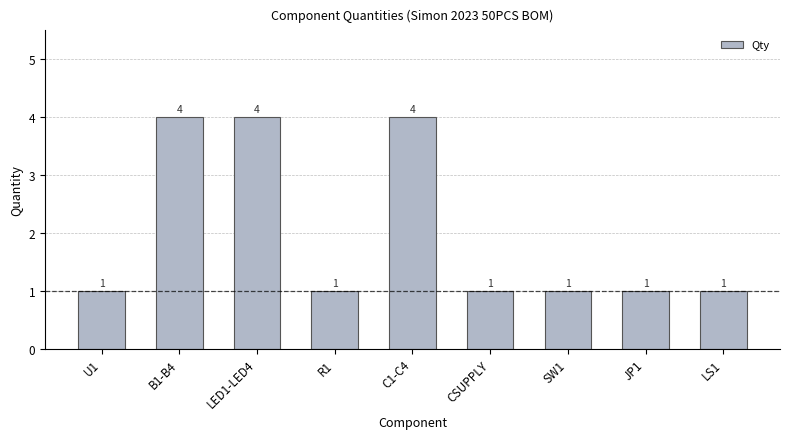

What is the label of the 9th bar from the left?

LS1